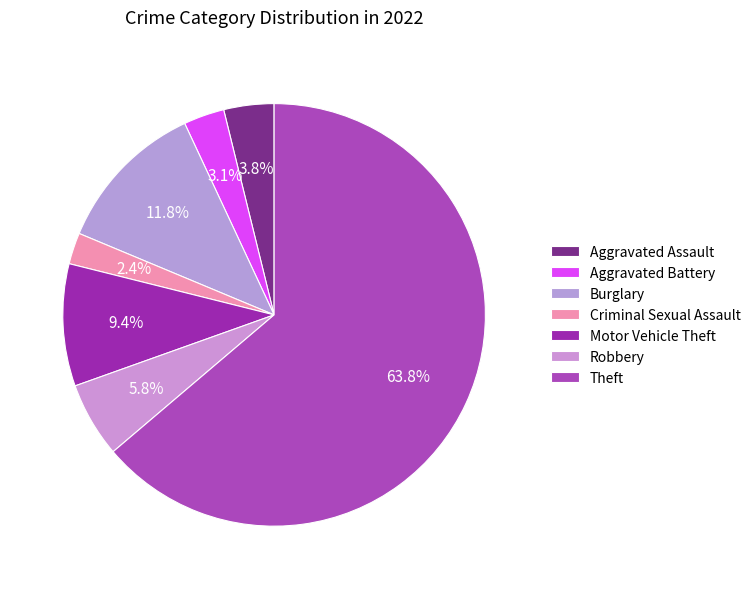

The Robbery slice represents 11% of the pie. True or false?

False